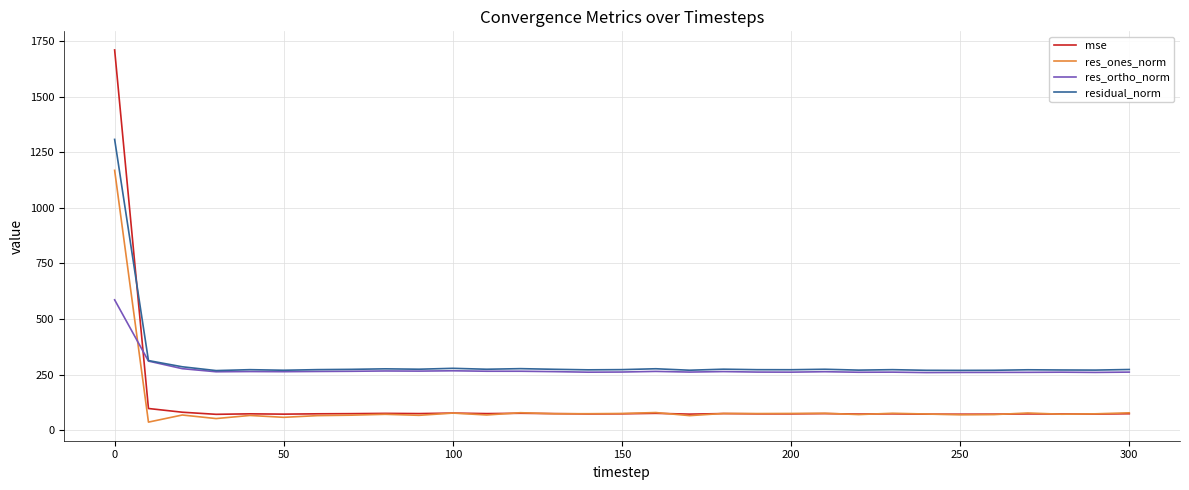

After their last crossing, which series has the higher values: res_ortho_norm or mse?

res_ortho_norm